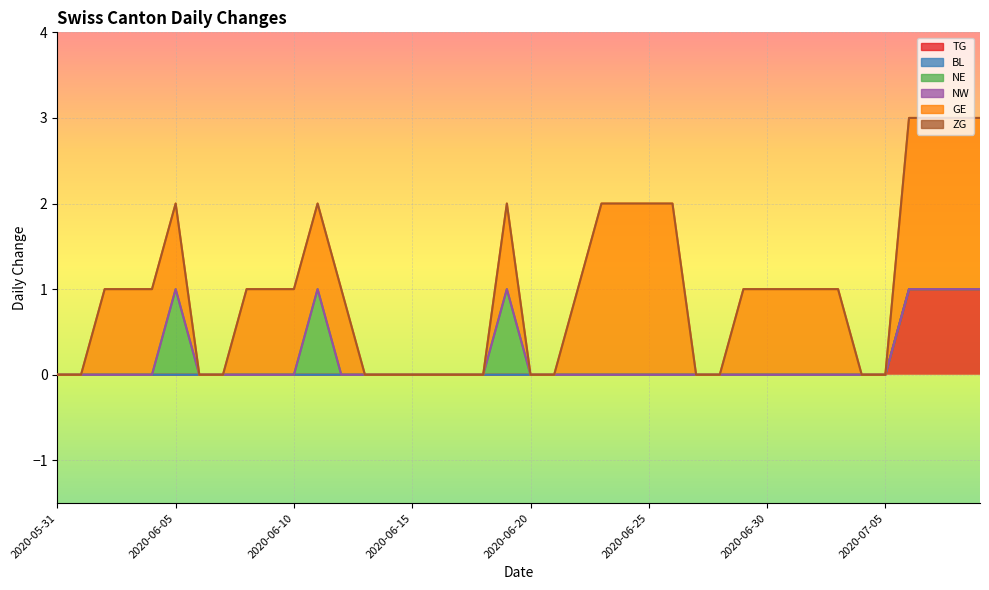

How many GE values are between 0 and 1?

32